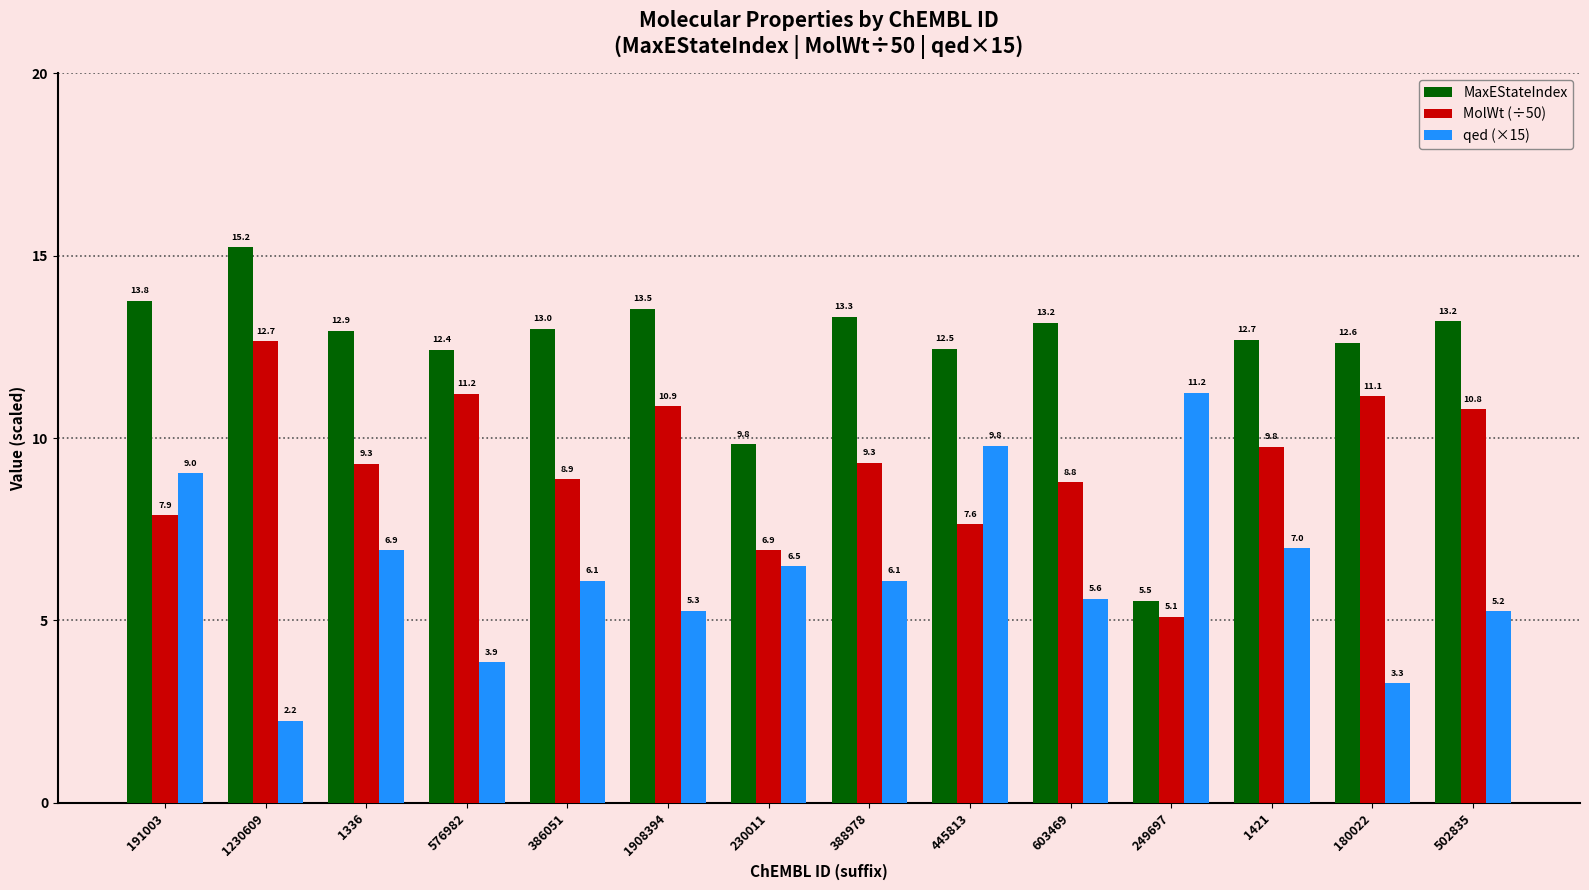

How many values in the MolWt (÷50) series are below 9?

6